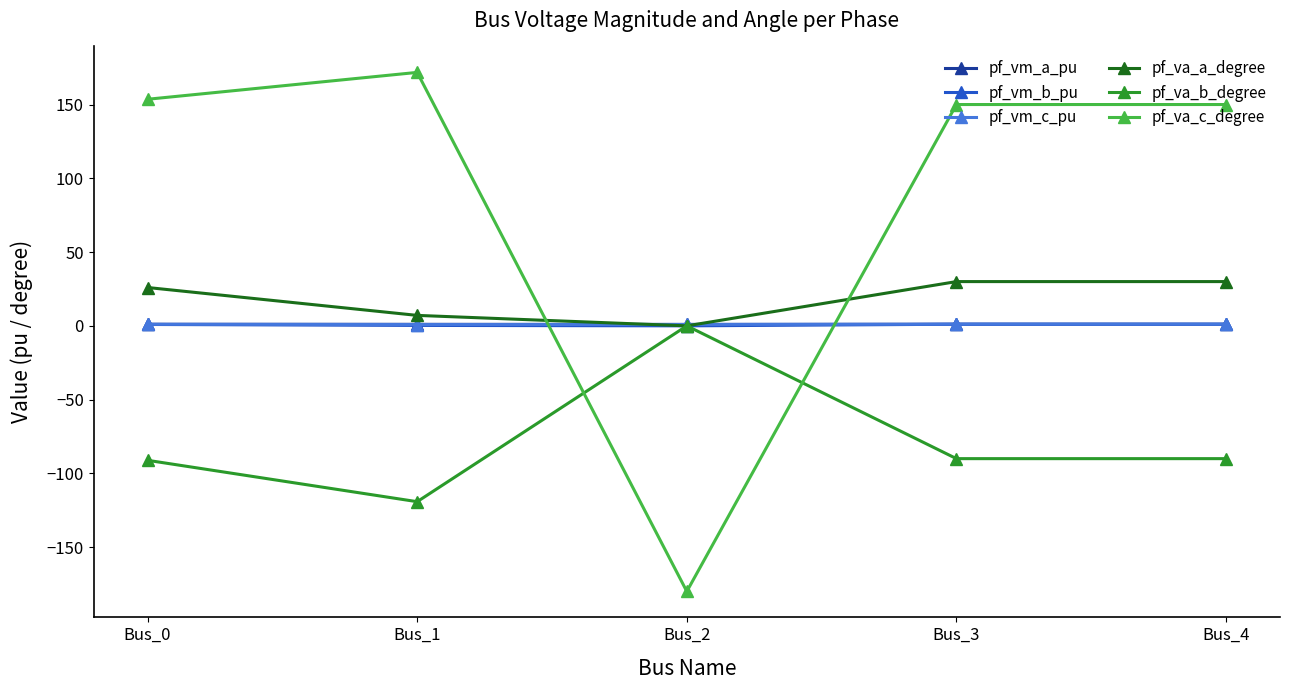

Where do pf_va_c_degree and pf_vm_b_pu first cross each other?

Bus_1 and Bus_2